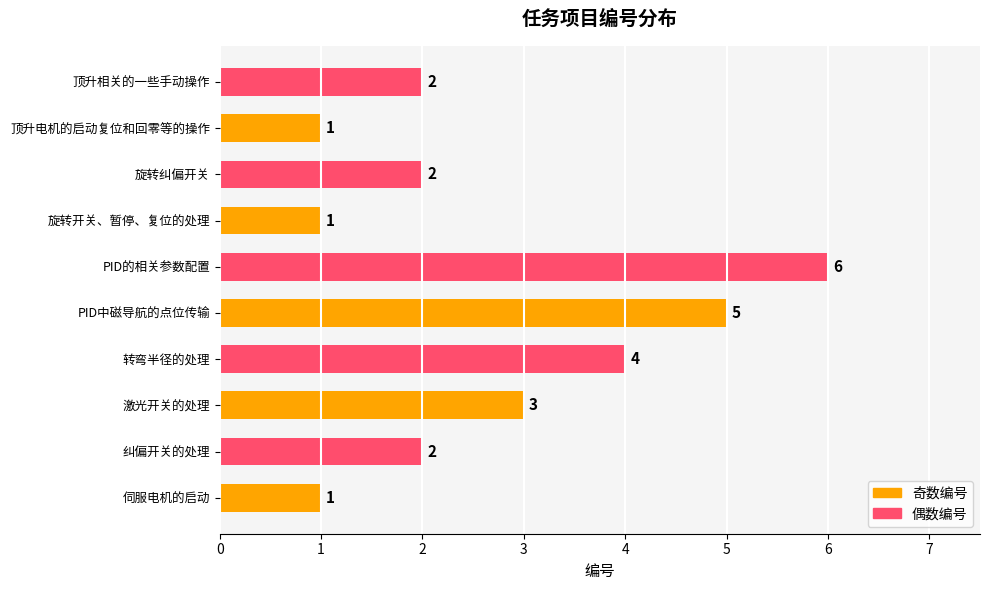

Are the bars horizontal?

Yes